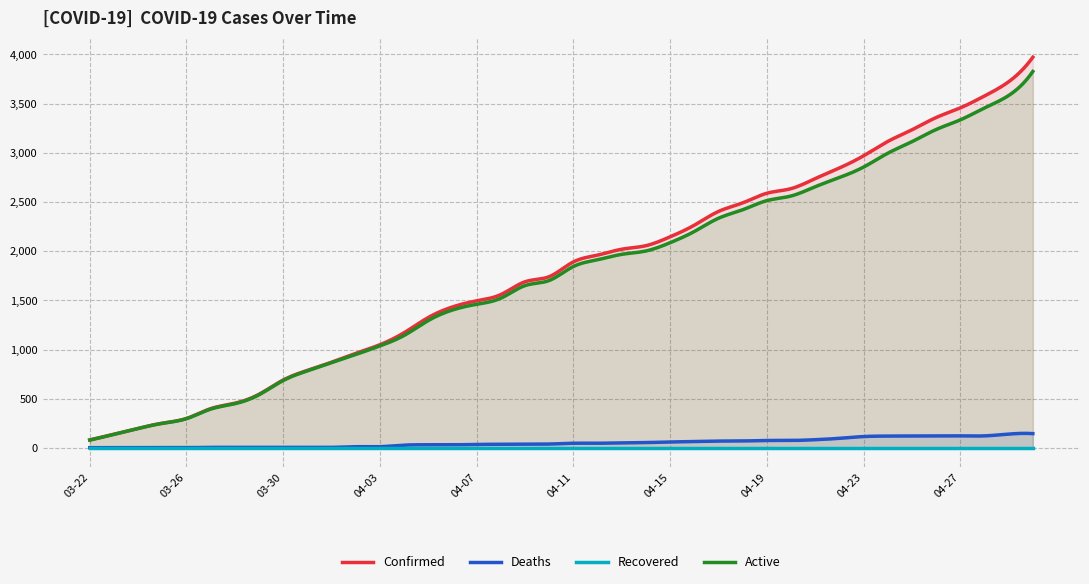

The value of Confirmed at 04-24 is 3116. True or false?

True